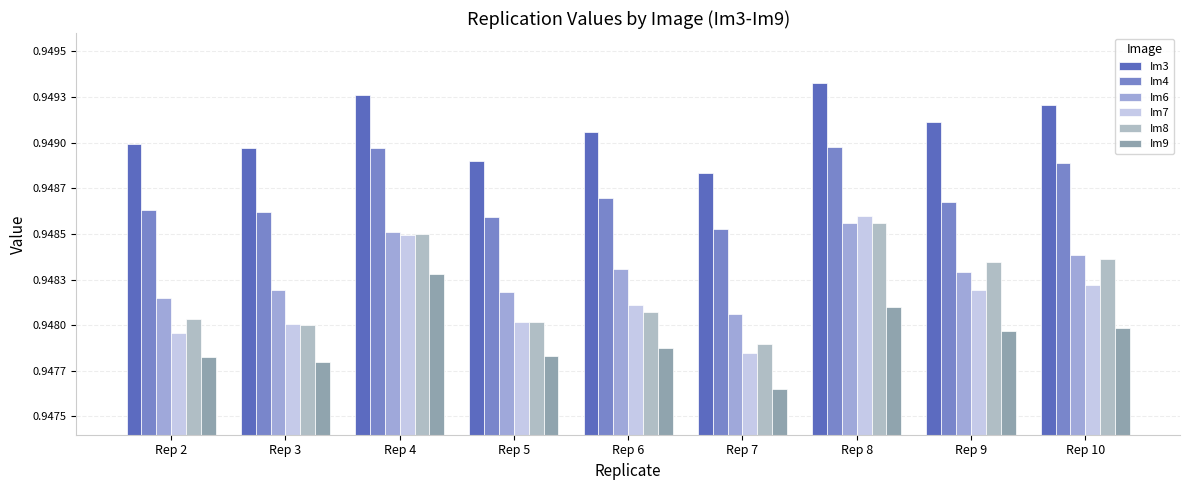

Does the chart contain any negative values?

No